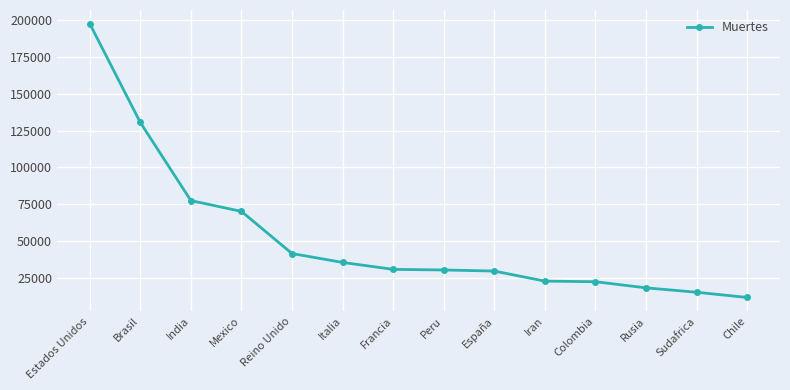

What is the value of the 2nd point from the left?

130474